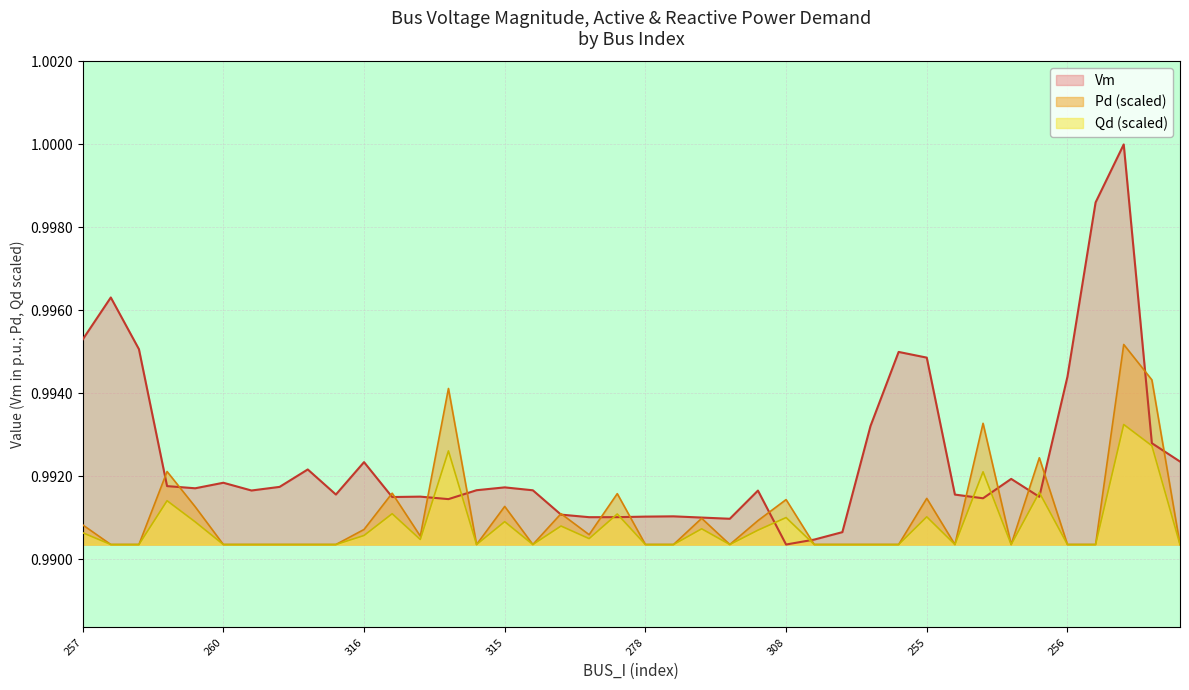

Is the value of Qd at 215 greater than the value of Vm at 318?

No